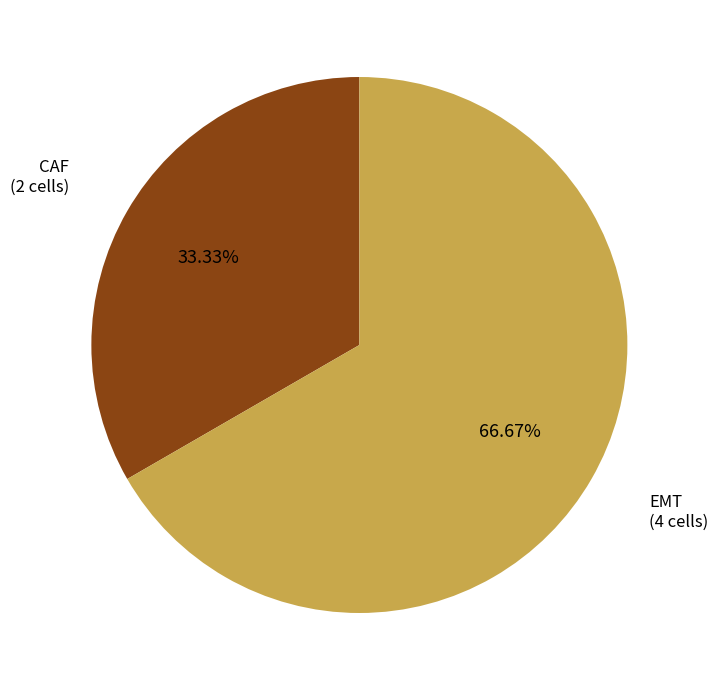

The EMT slice represents 67% of the pie. True or false?

True